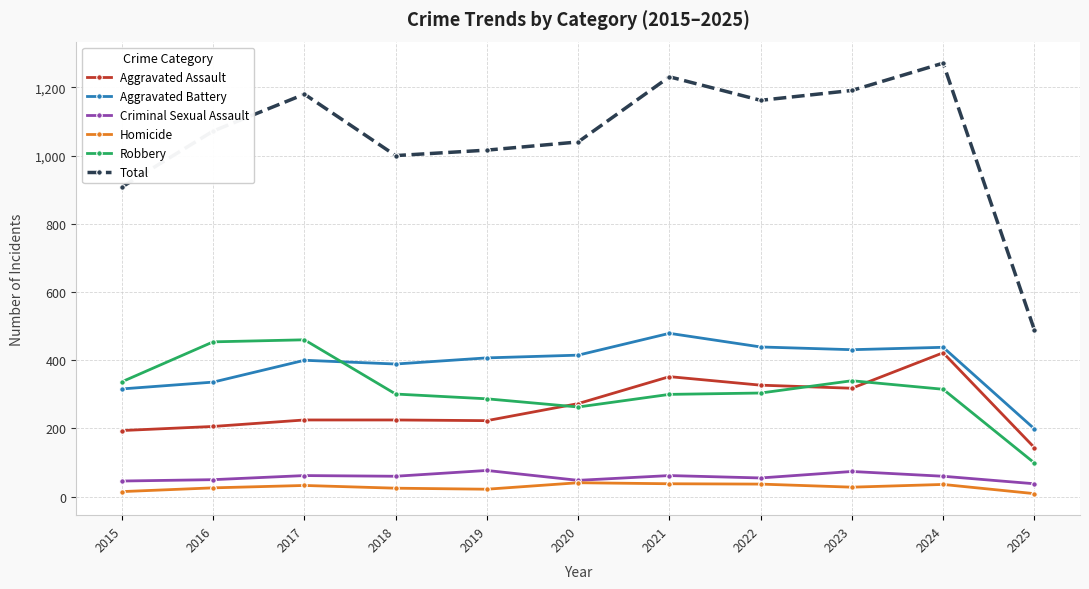

What is the sum of the Criminal Sexual Assault values at 2020 and 2015?

94